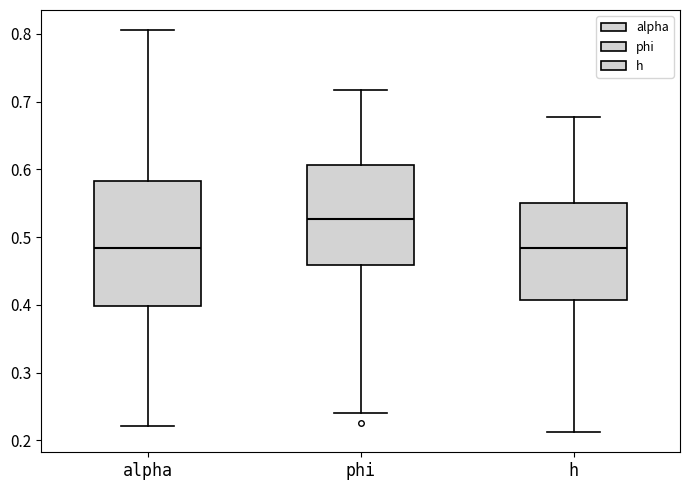

Reading left to right, transcribe this box plot: for each box, give where its median line is, the range the box spans, and where its two whiskers end, as read against the y-axis. The values are not printed on the chart, so give them approximately, as read against the axis.

alpha: median 0.48, box 0.40 to 0.58, whiskers 0.22 to 0.81
phi: median 0.53, box 0.46 to 0.61, whiskers 0.24 to 0.72
h: median 0.48, box 0.41 to 0.55, whiskers 0.21 to 0.68